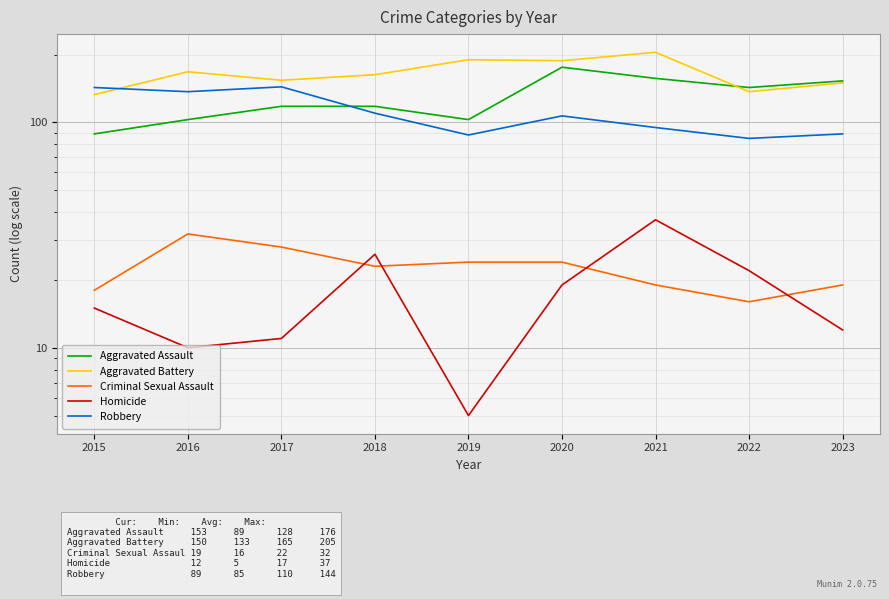

What is the sum of the Homicide values at 2020 and 2019?

24